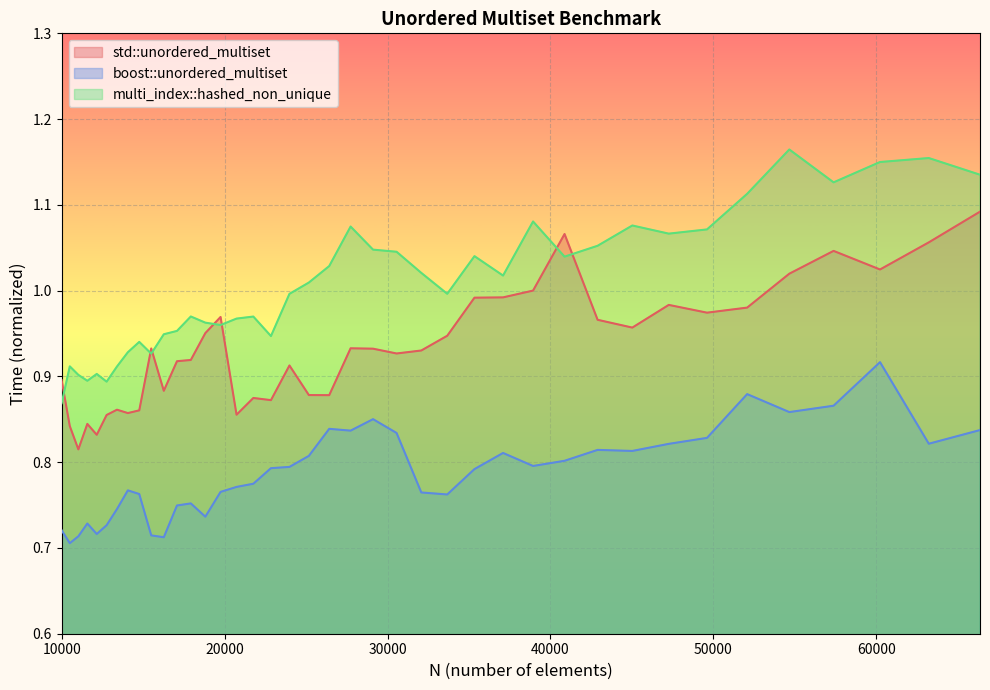

At which label is boost::unordered_multiset closest to 0?

10500